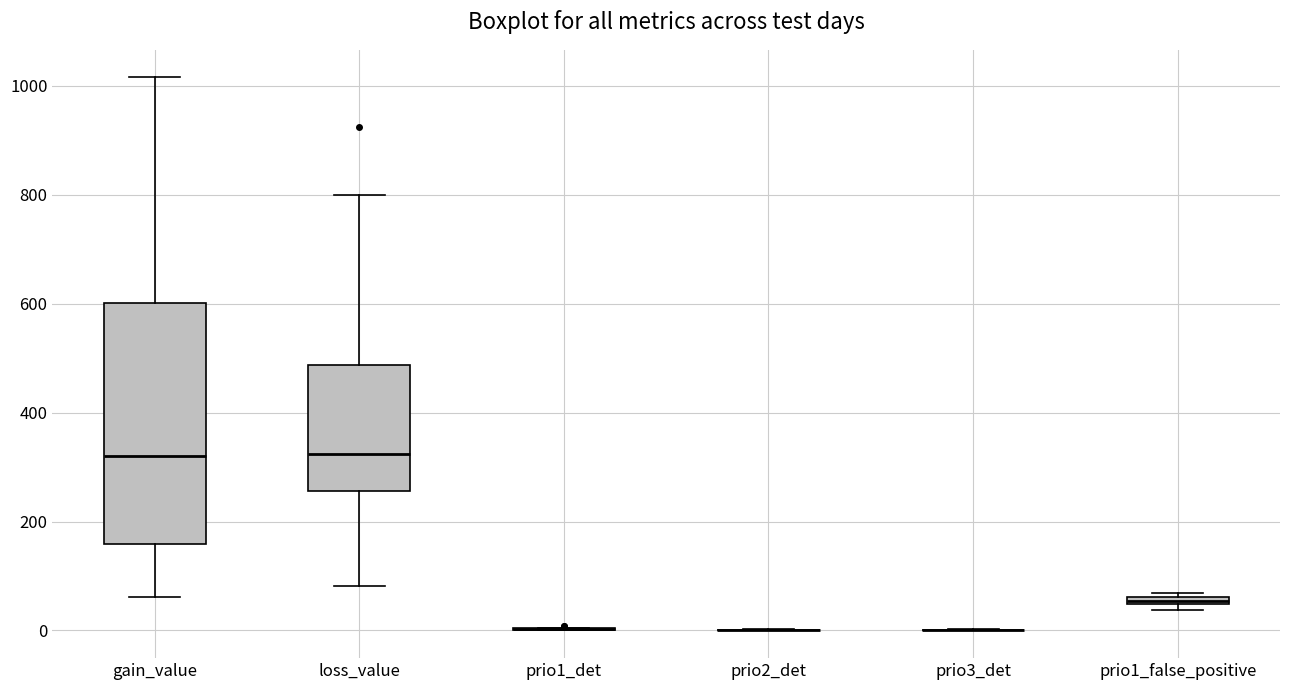

Comparing the boxes themselves (not the whiskers), which one is the tallest?

gain_value